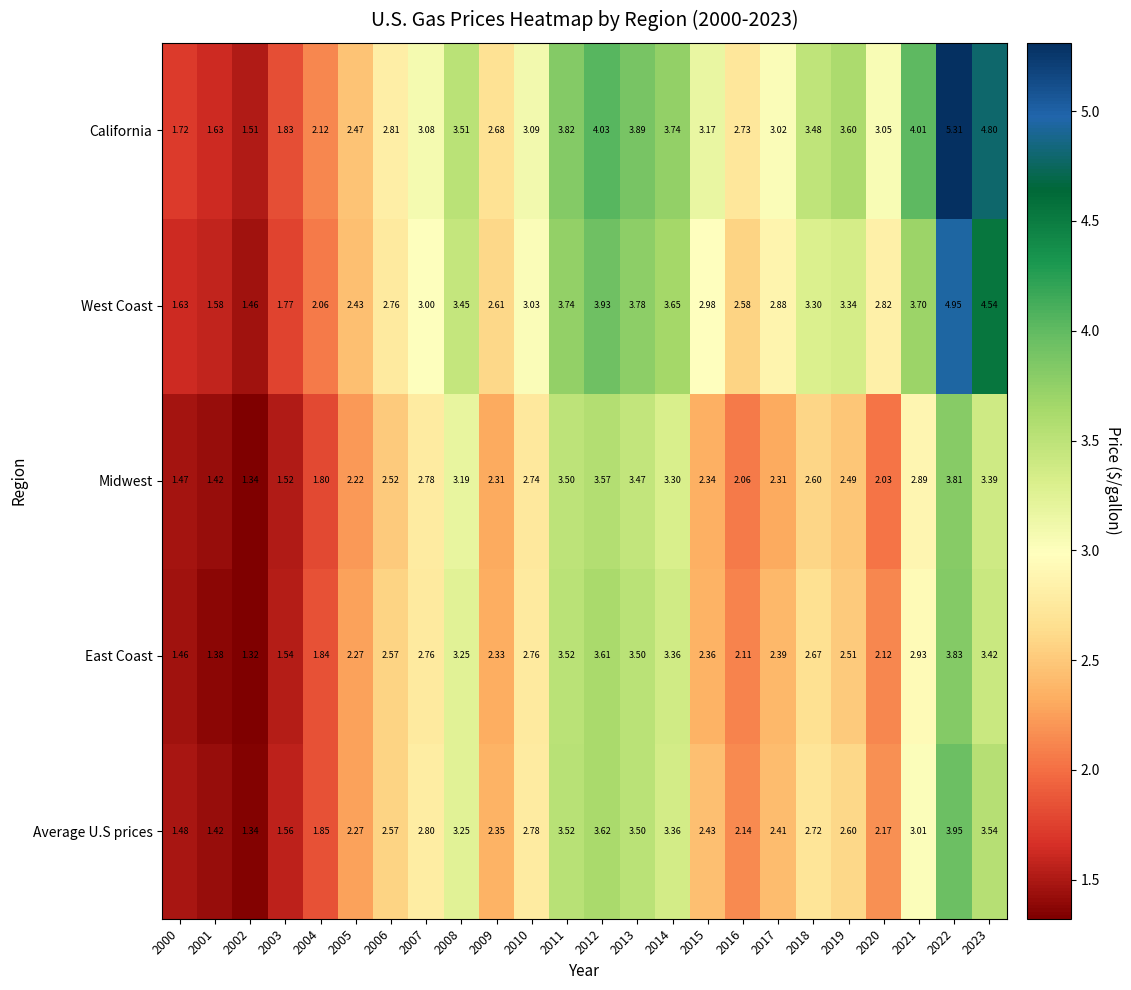

Which series has the largest range (max minus min)?

California